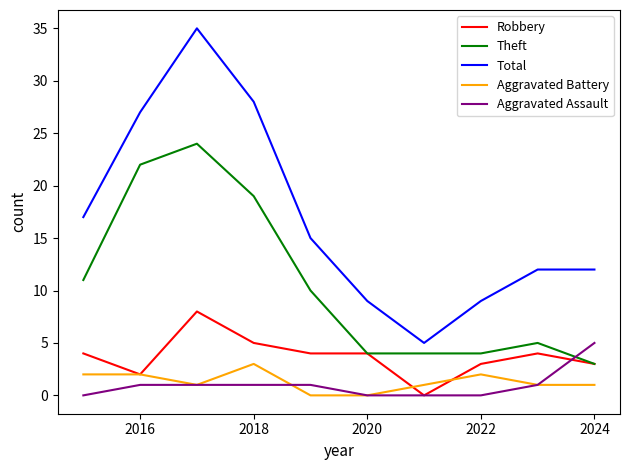

True or false: Total and Aggravated Battery cross at least once.

False